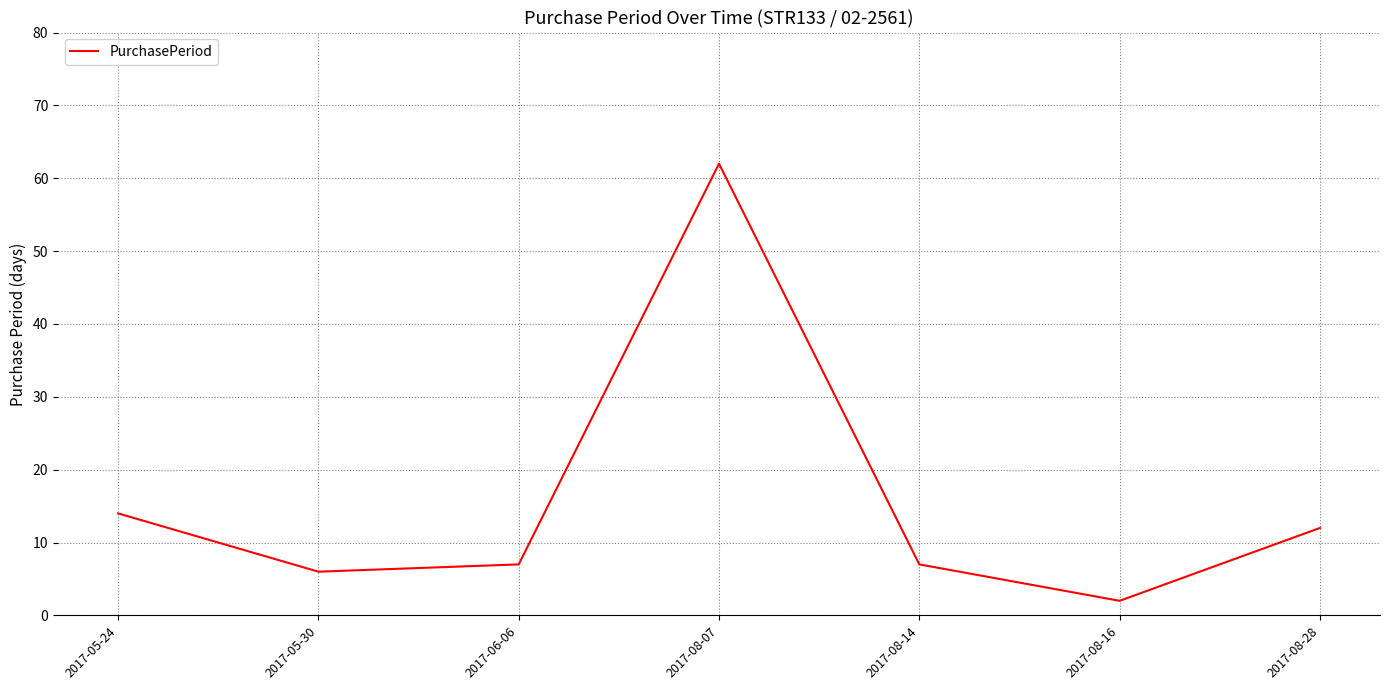

Which label corresponds to the largest value in the chart?

2017-08-07